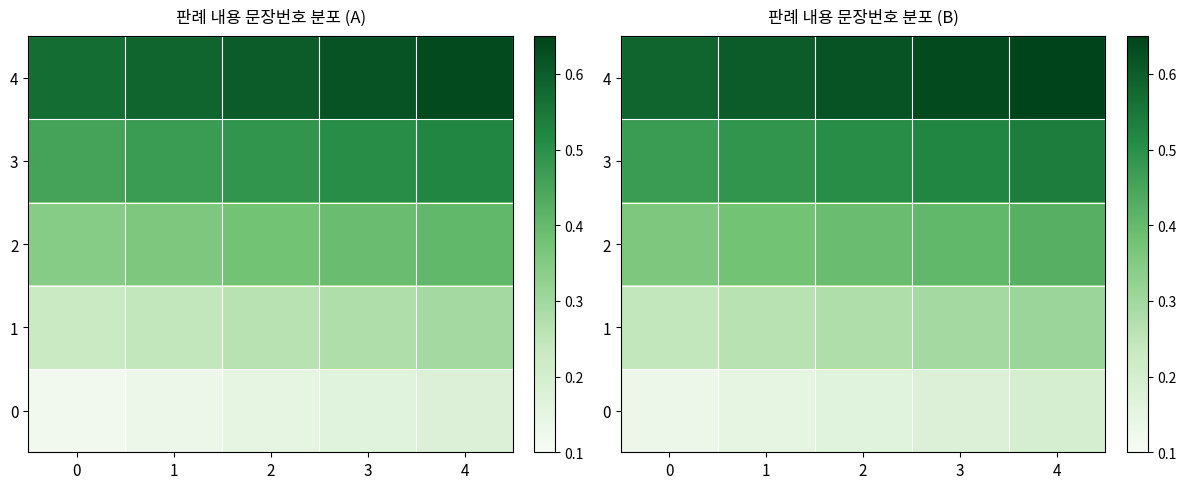

What is the difference between the highest and lowest values at 1?

0.5